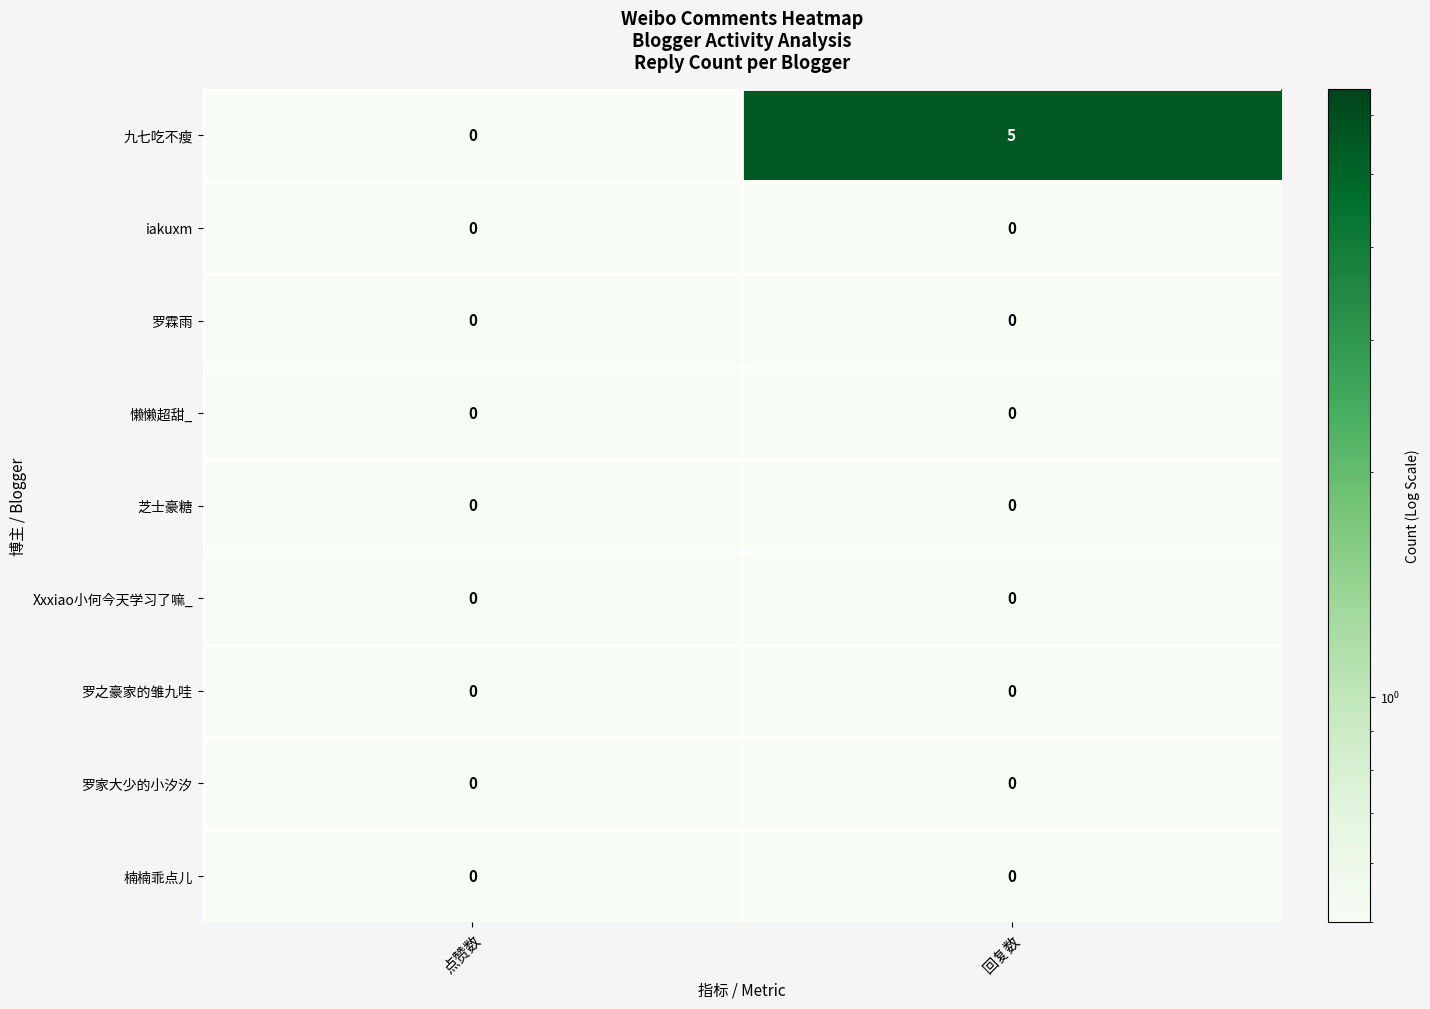

Which series has the widest spread of values?

九七吃不瘦